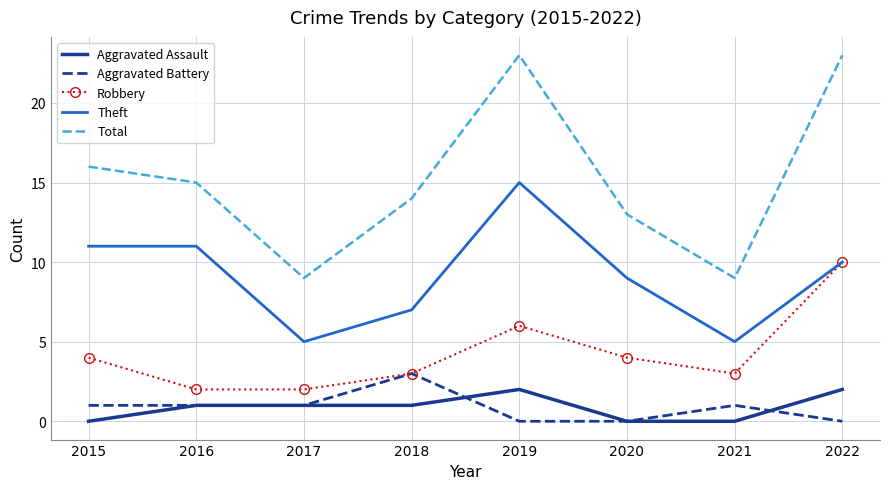

True or false: Robbery and Total cross at least once.

False